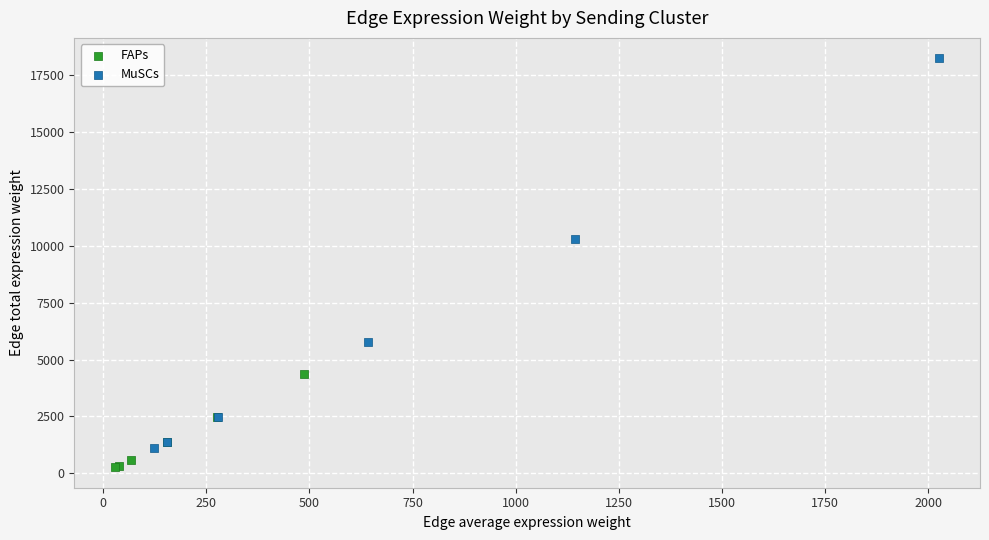

Which series has the largest Y range (max minus min)?

MuSCs